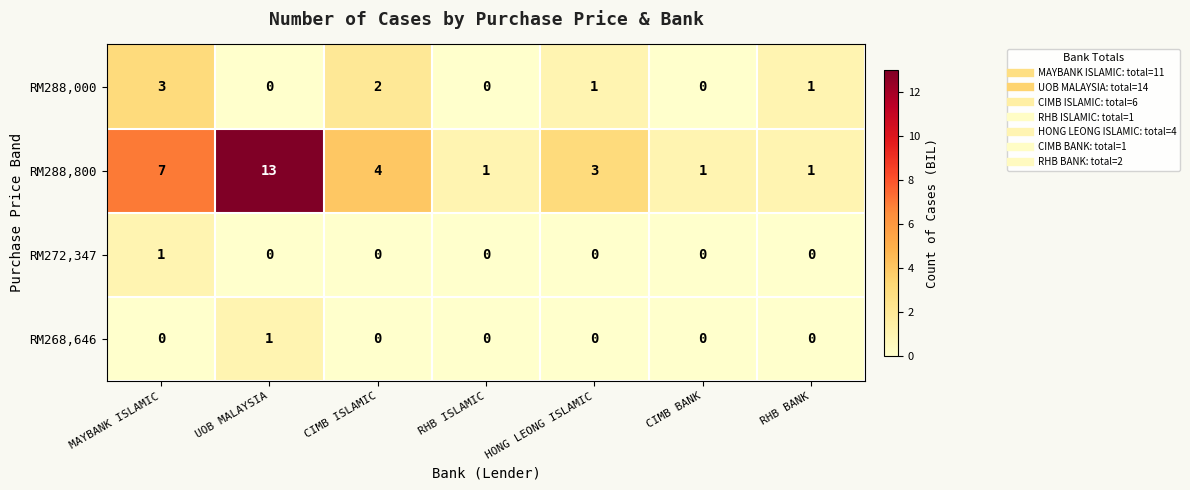

True or false: RM288,000 has a value of 0 at RHB ISLAMIC.

True